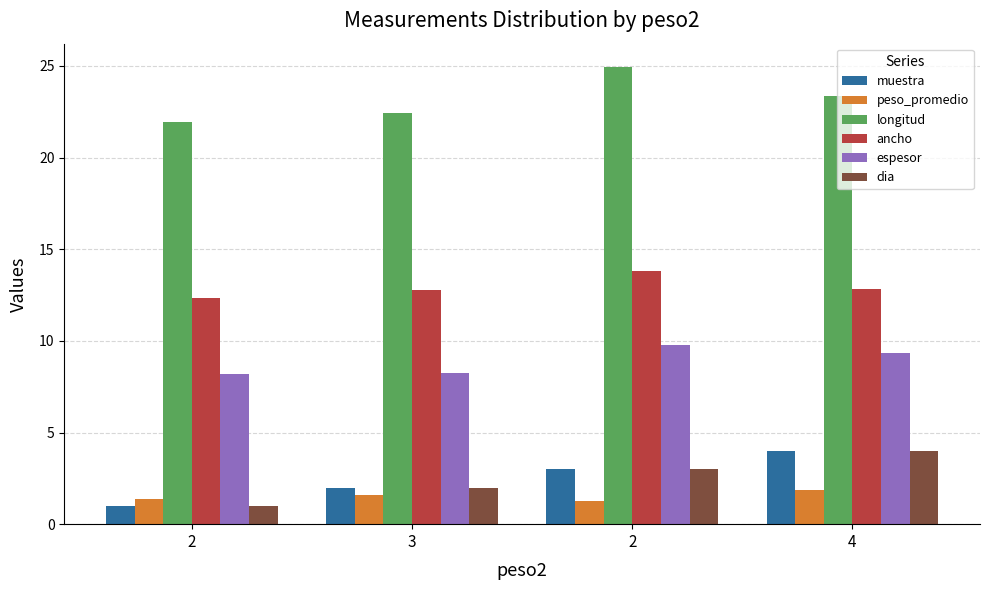

How many data points in muestra are less than 3?

2